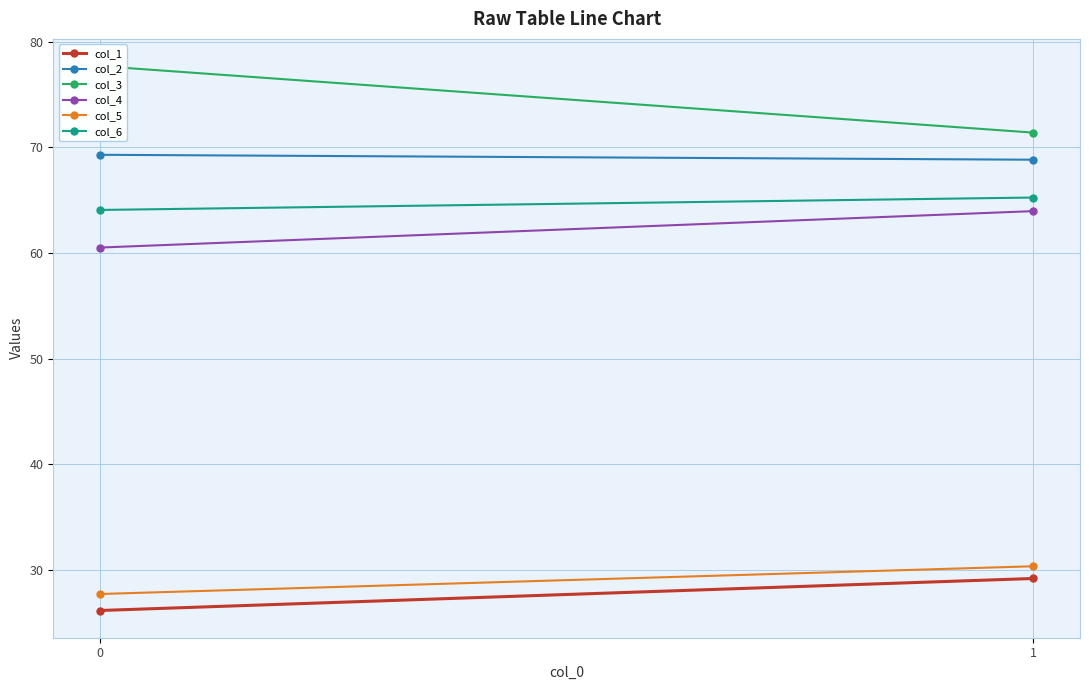

List the series in order of their peak value, highest first.

col_3, col_2, col_6, col_4, col_5, col_1